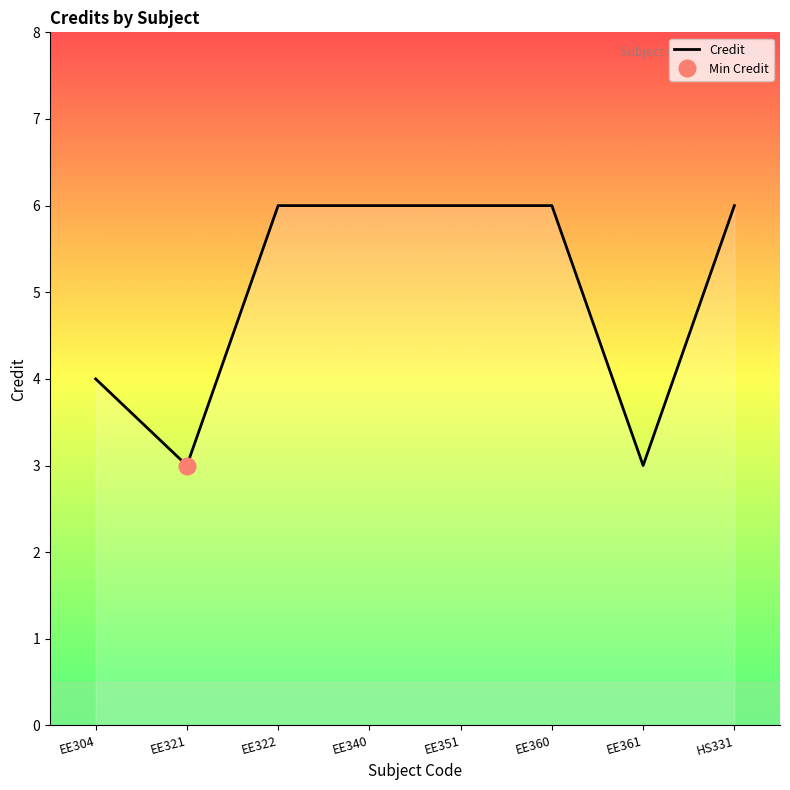

What is the change in value from EE304 to EE361?

-1